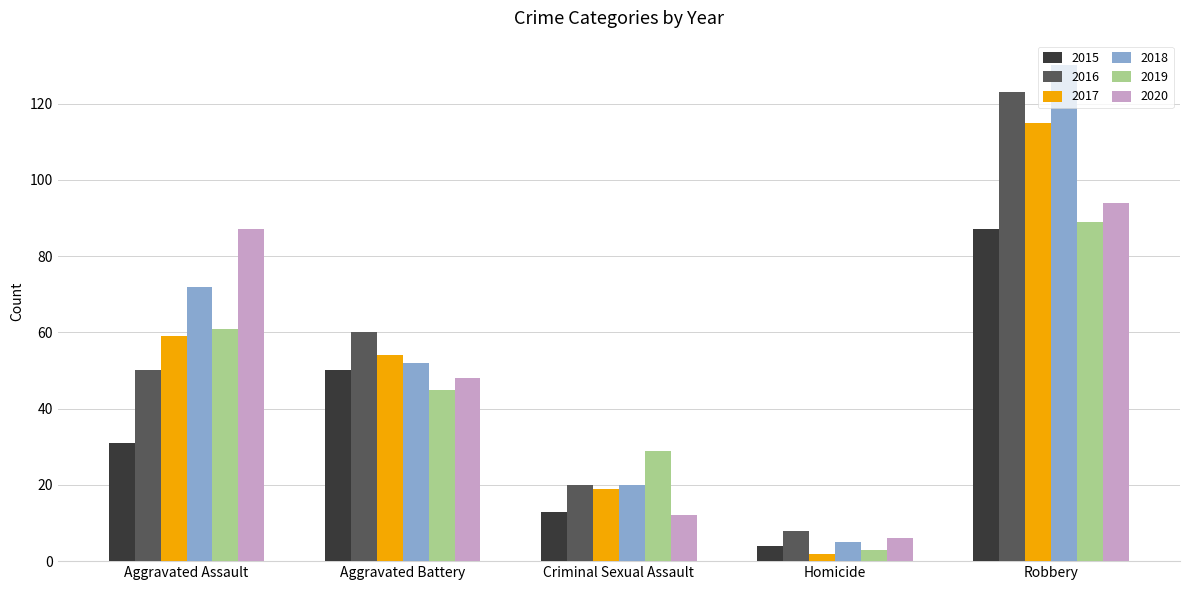

Reading right to left, list all the values displayed in this chart.

2015: 87	4	13	50	31
2016: 123	8	20	60	50
2017: 115	2	19	54	59
2018: 130	5	20	52	72
2019: 89	3	29	45	61
2020: 94	6	12	48	87